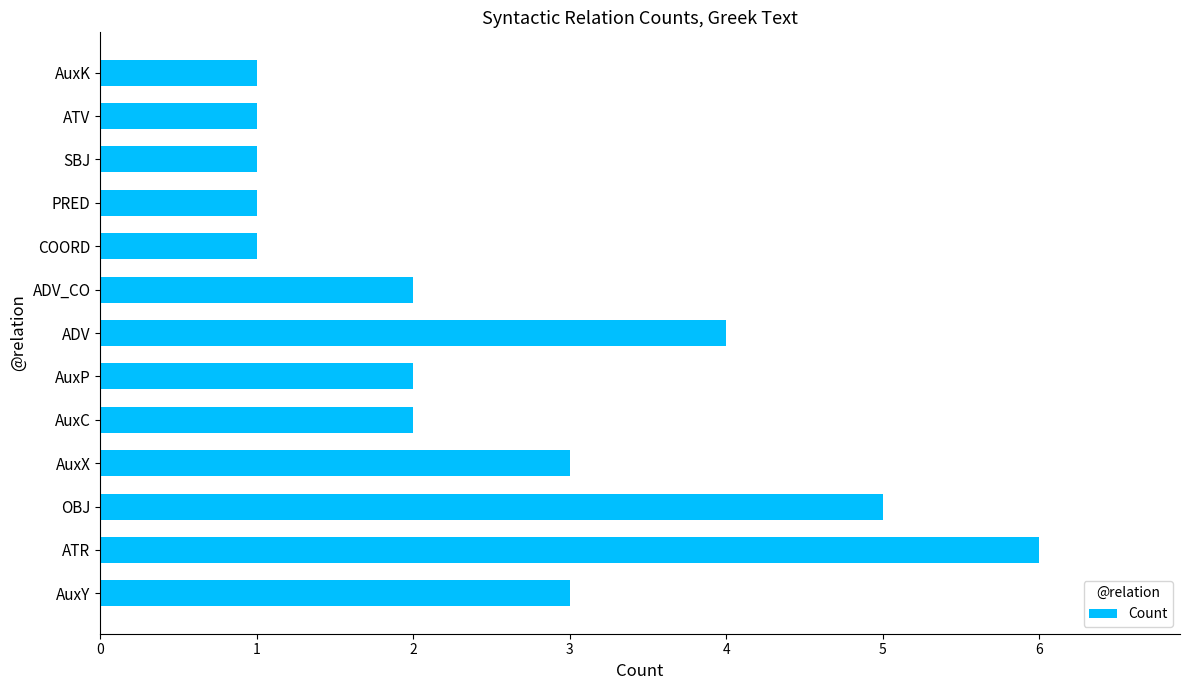

Which label corresponds to the largest value in the chart?

ATR